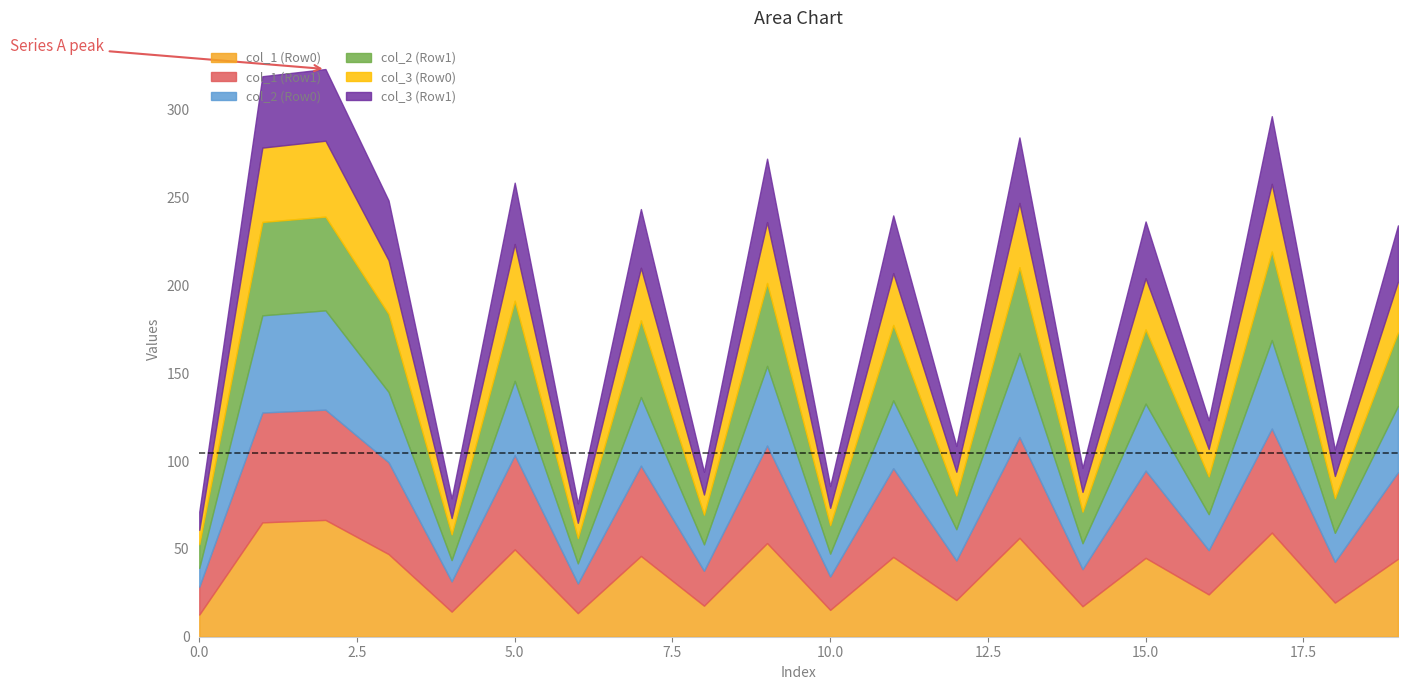

What is the total value across all series at 5.0?

258.5